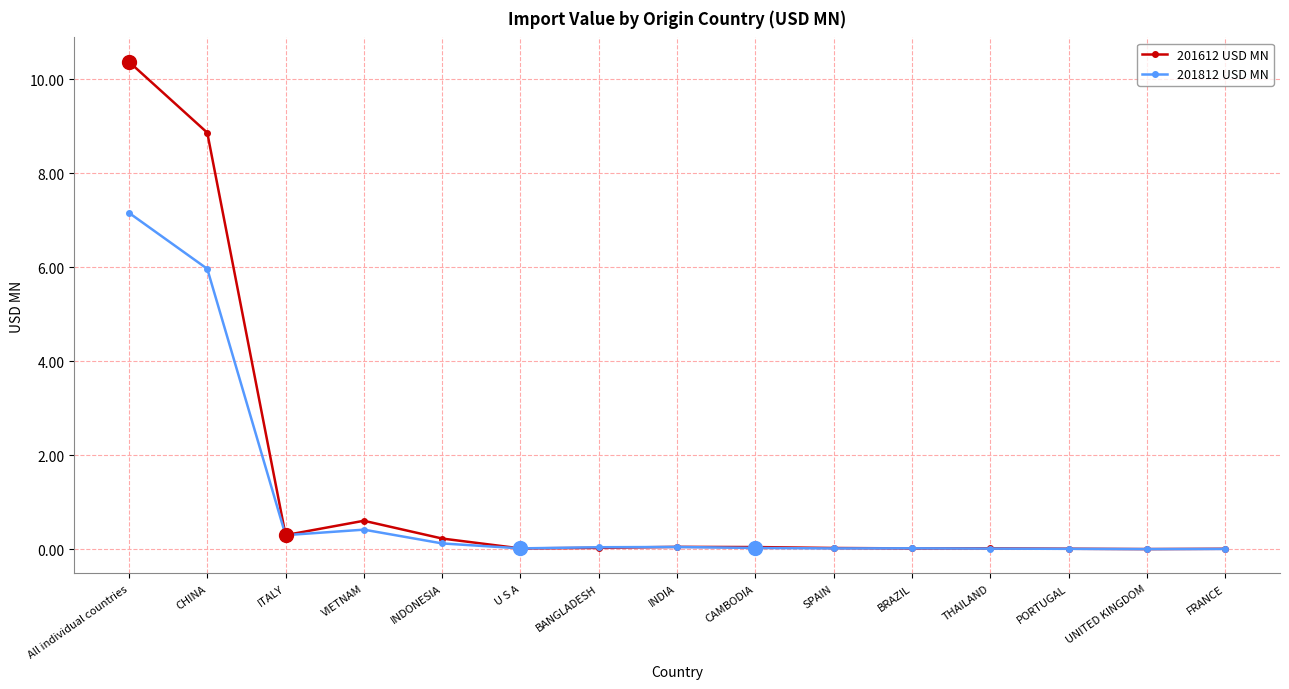

True or false: 201612 USD MN has a value of 0.0 at BRAZIL.

True